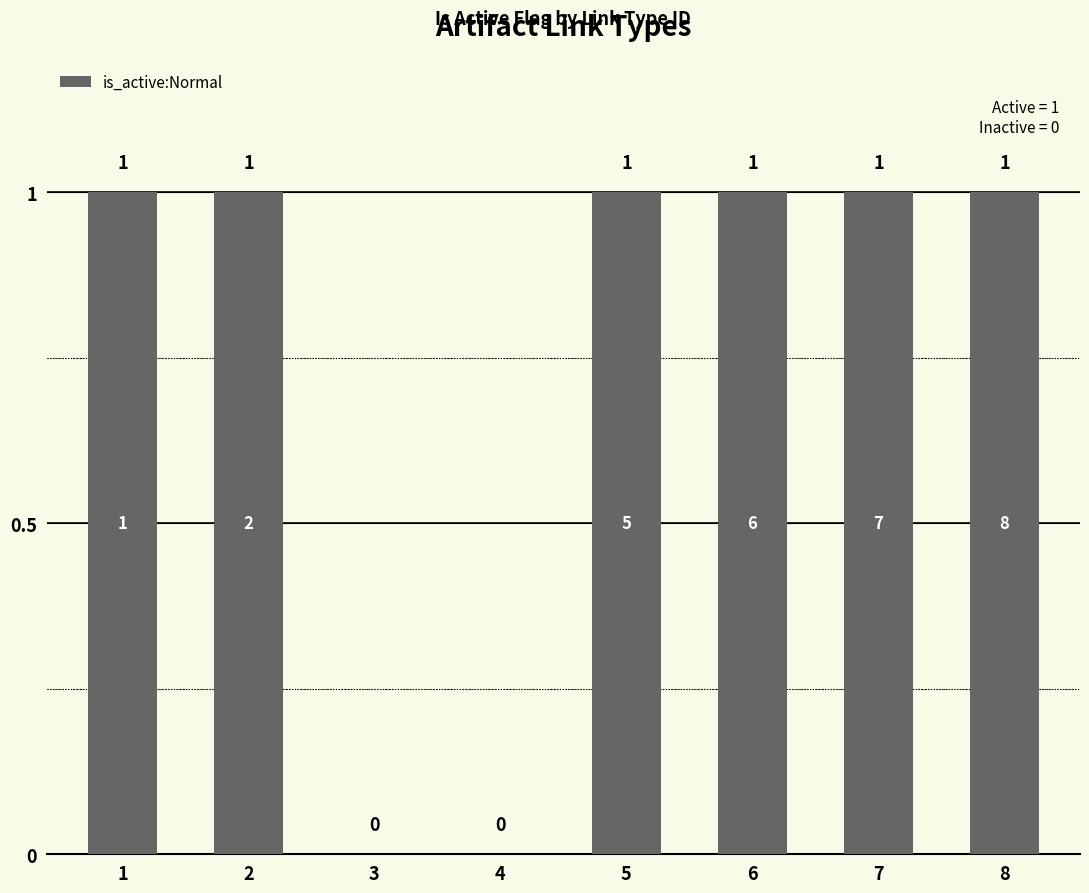

What is the sum of all values?

6